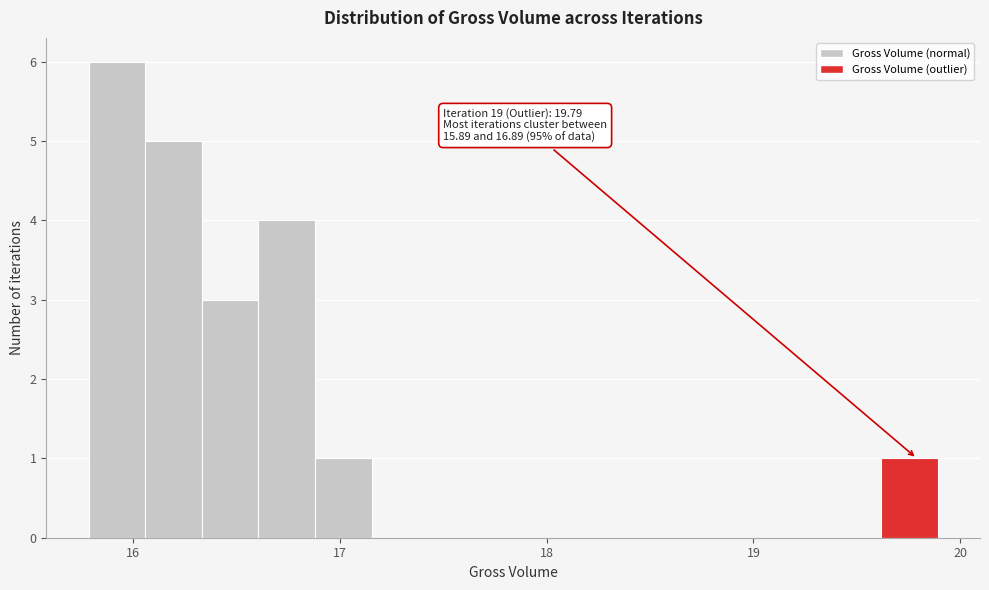

Around what value on the x-axis is the tallest bar? Give the approximate position of its centre, as read against the axis.

15.9